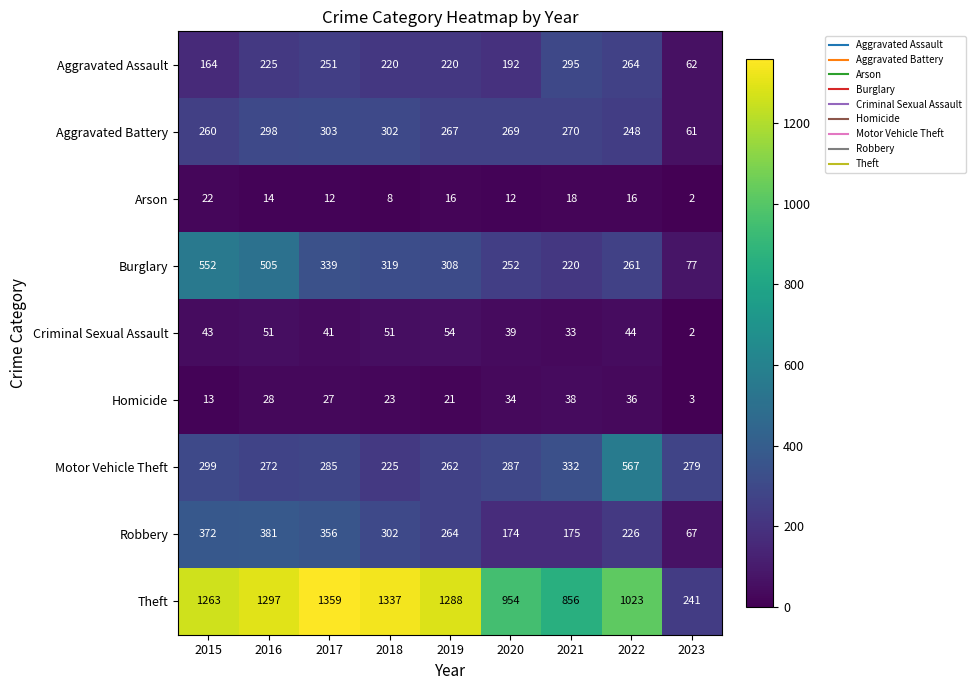

At 2015, list the series in order from smallest to largest.

Homicide, Arson, Criminal Sexual Assault, Aggravated Assault, Aggravated Battery, Motor Vehicle Theft, Robbery, Burglary, Theft